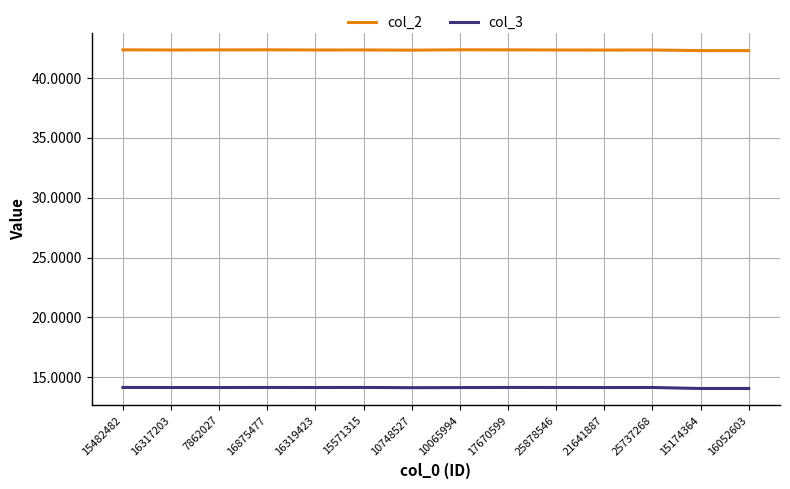

True or false: col_2 has a value of 24.8 at 25737268.

False